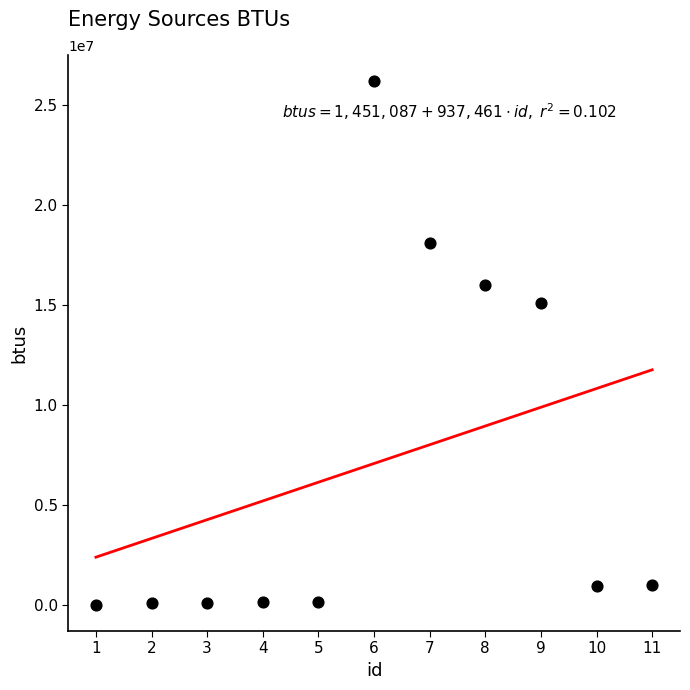

What is the average Y value?

7075854